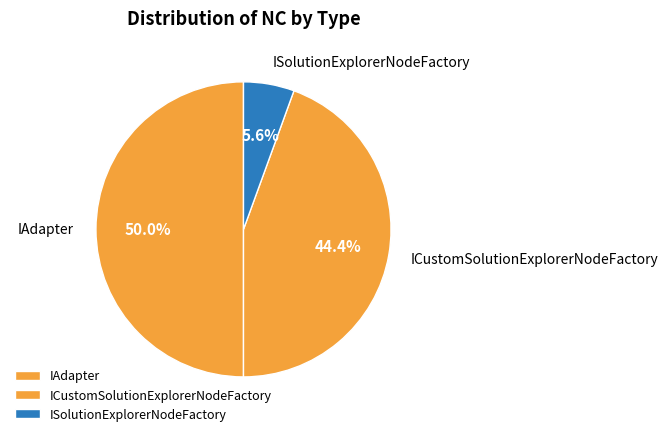

Combined, do IAdapter and ICustomSolutionExplorerNodeFactory account for over 50%?

Yes